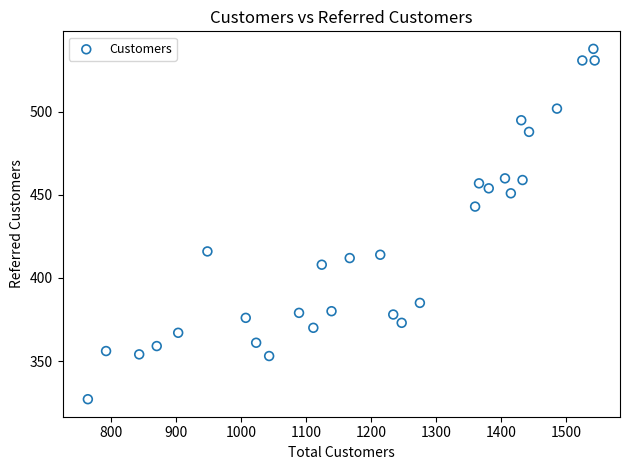

What Y value in the scatter plot is closest to 432?

443